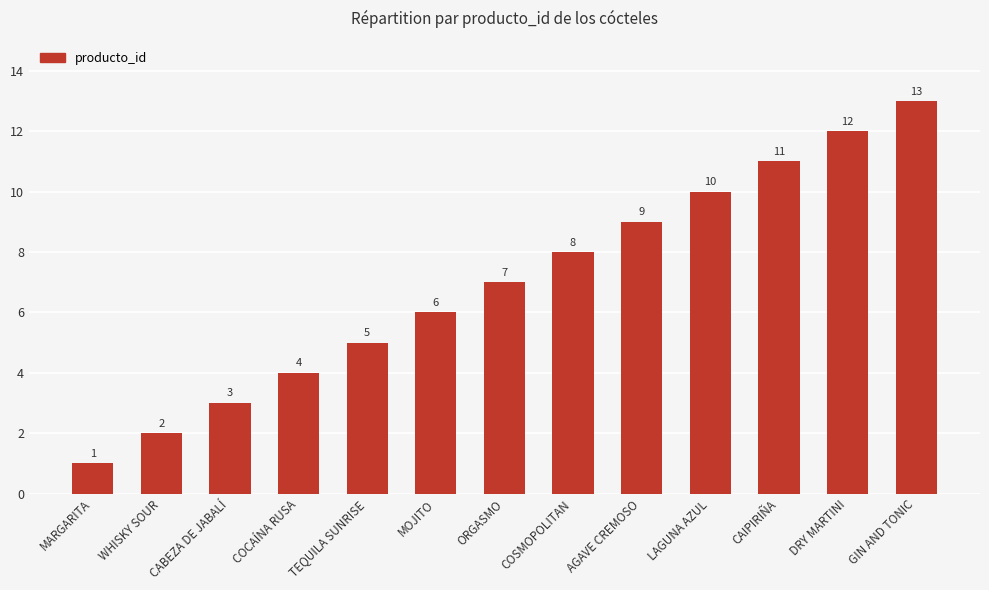

Between AGAVE CREMOSO and ORGASMO, which is larger?

AGAVE CREMOSO